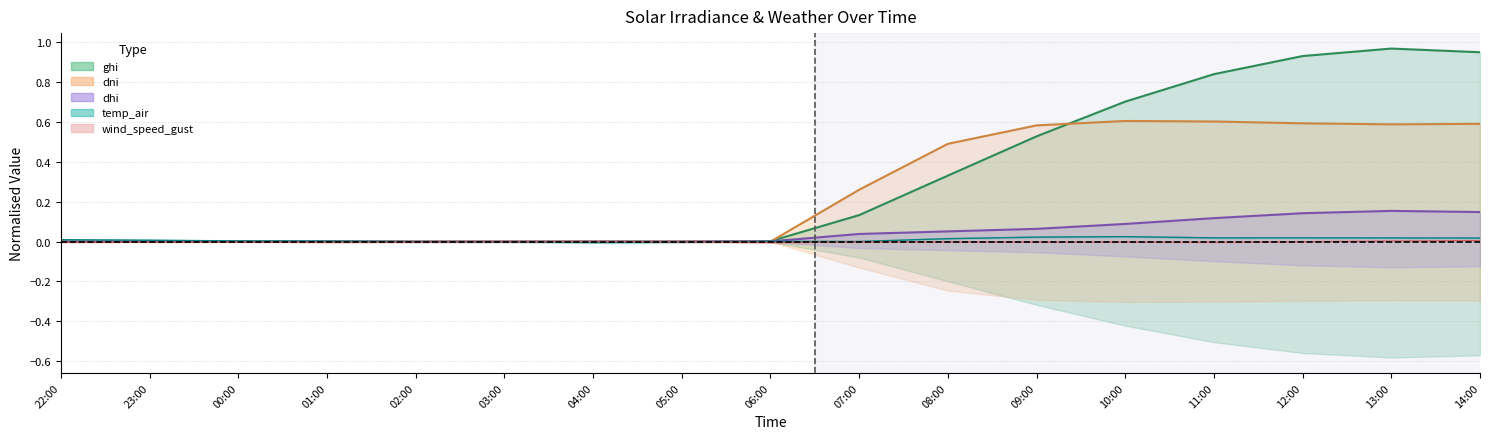

How many data points in wind_speed_gust are less than 0?

14